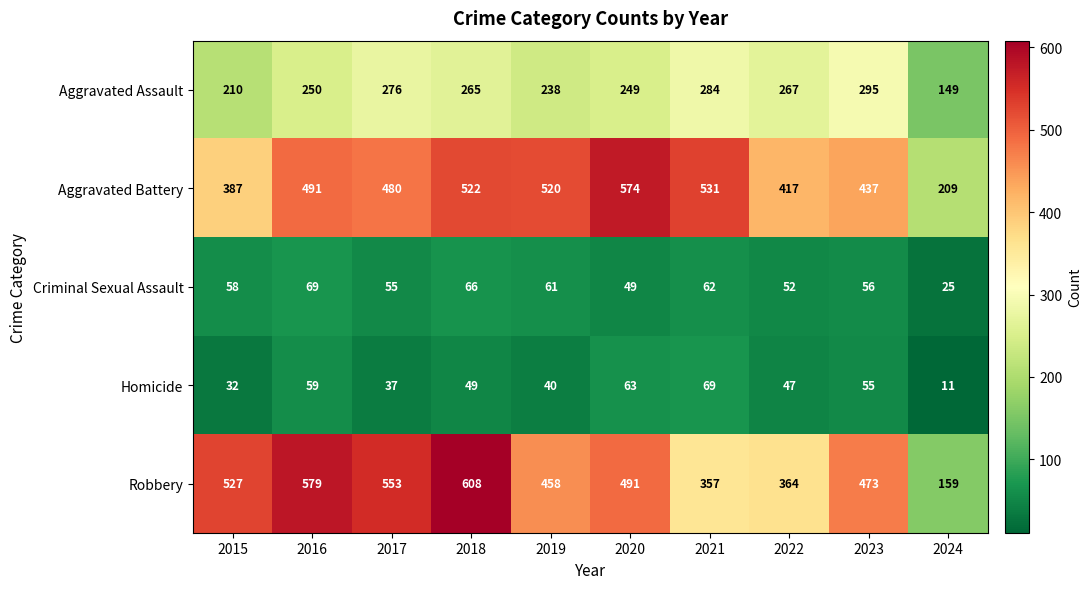

Which category has the highest value in the Aggravated Battery series?

2020